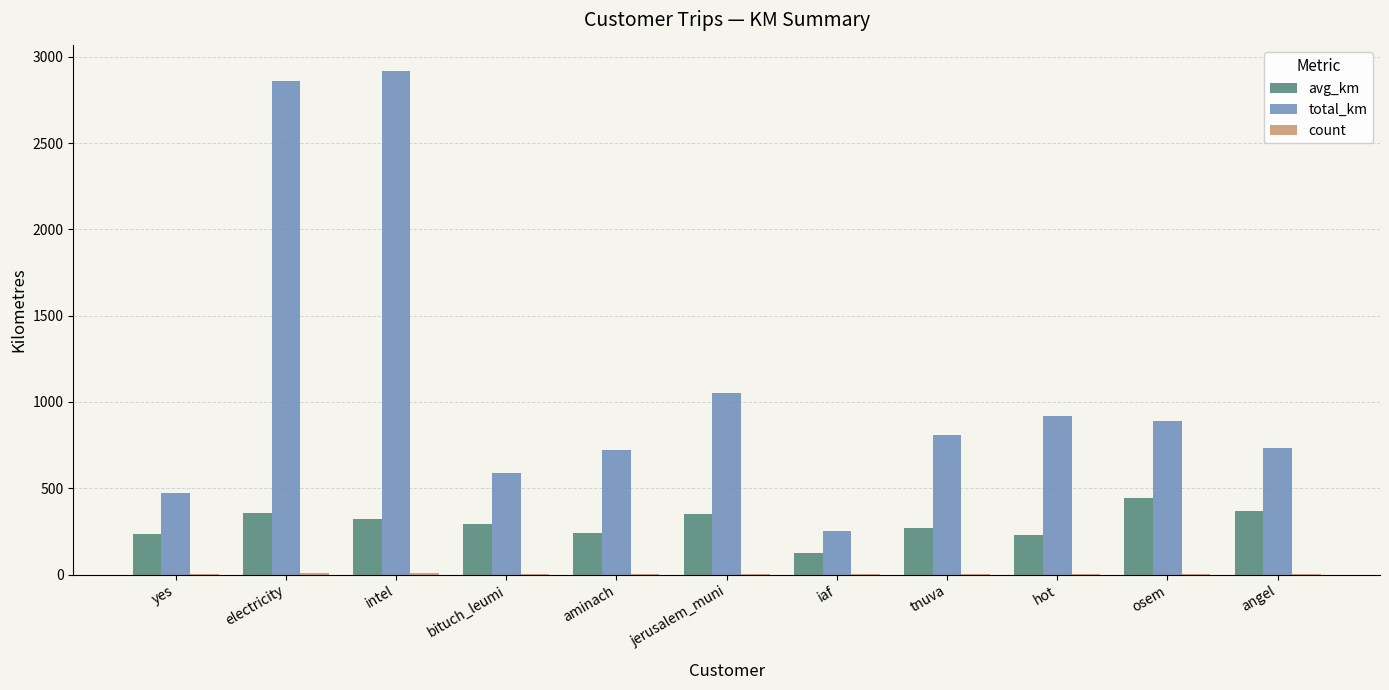

What is the greatest value displayed?

2920.2